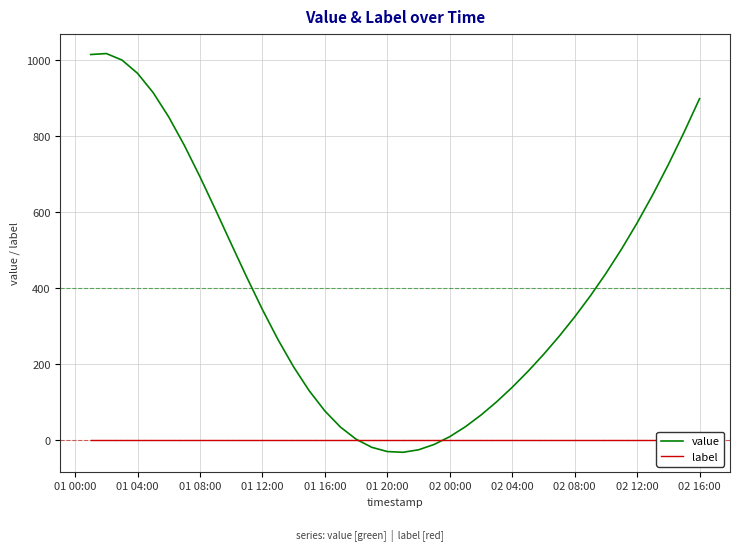

Is it true that value equals 486.7 at 02 16:00?

False